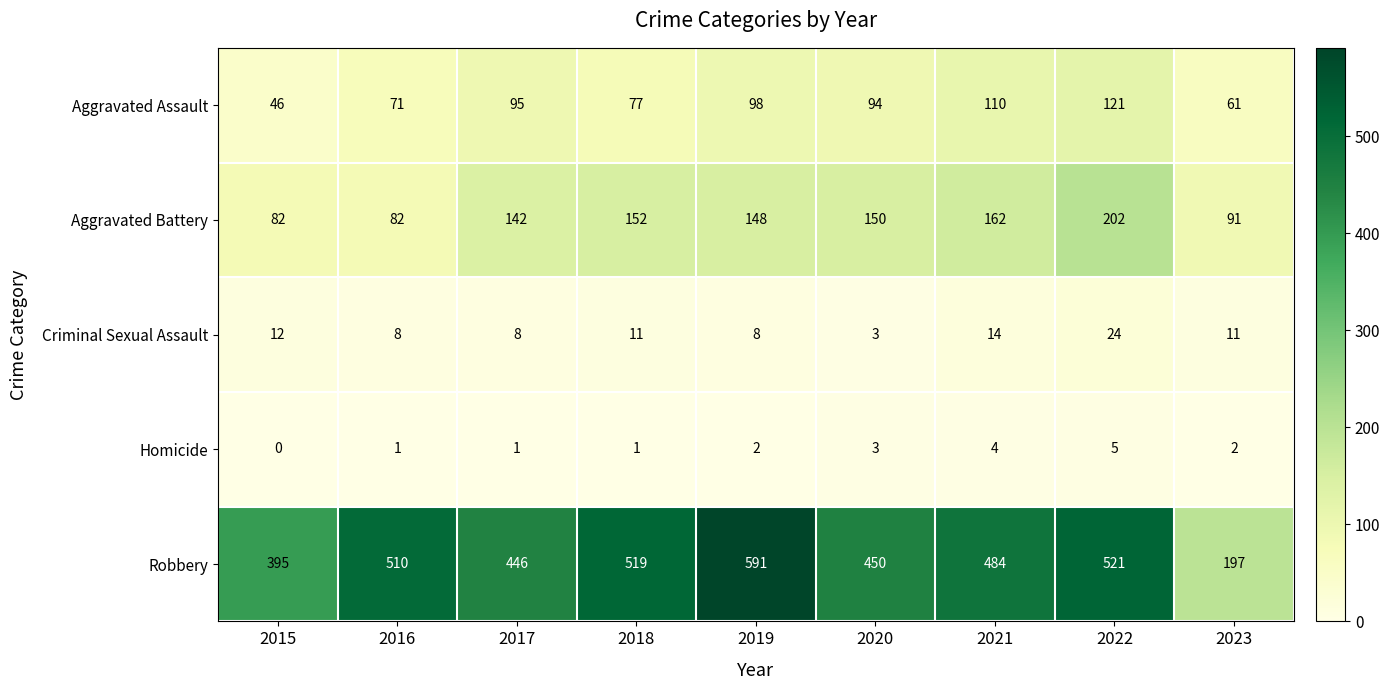

Where is Aggravated Battery nearest to the value 142?

2017